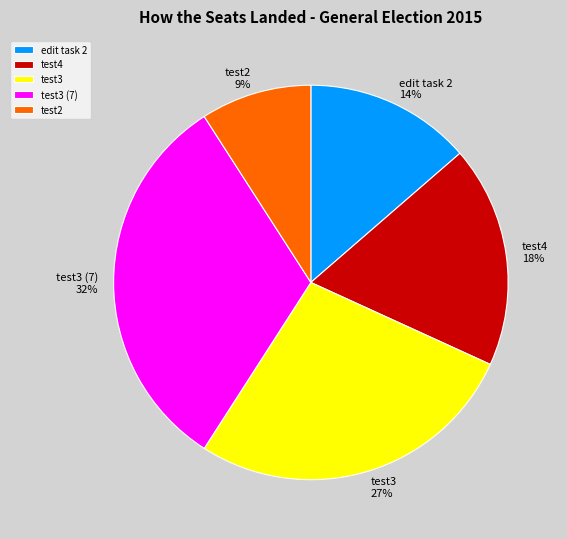

To the nearest percent, what is the combined percentage of test4 and edit task 2?

32%